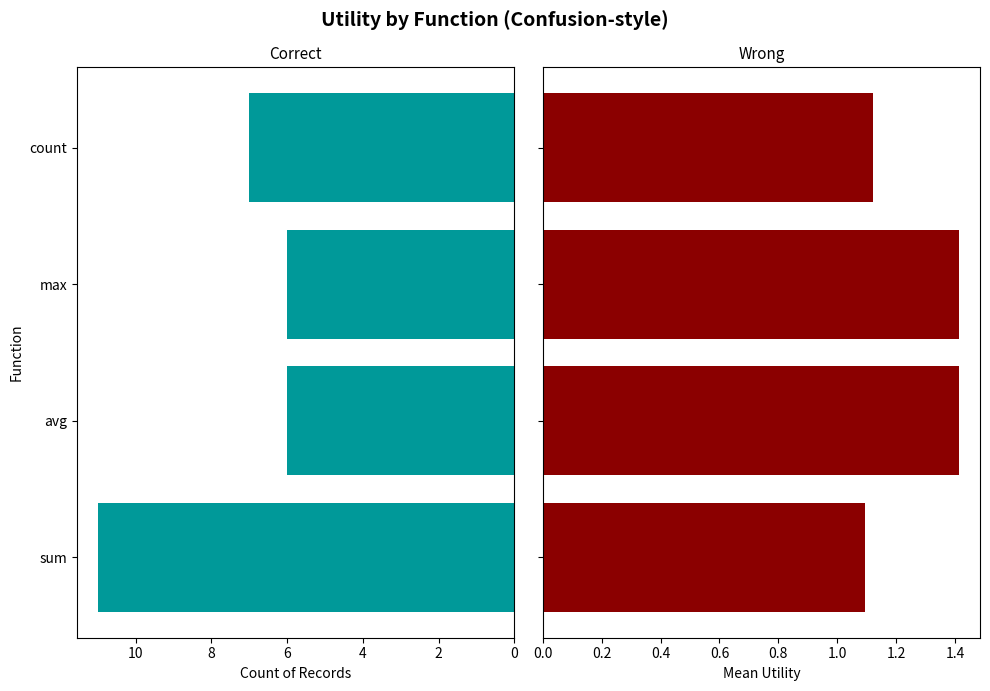

Rank the series by their average value, from highest to lowest.

count, mean_utility